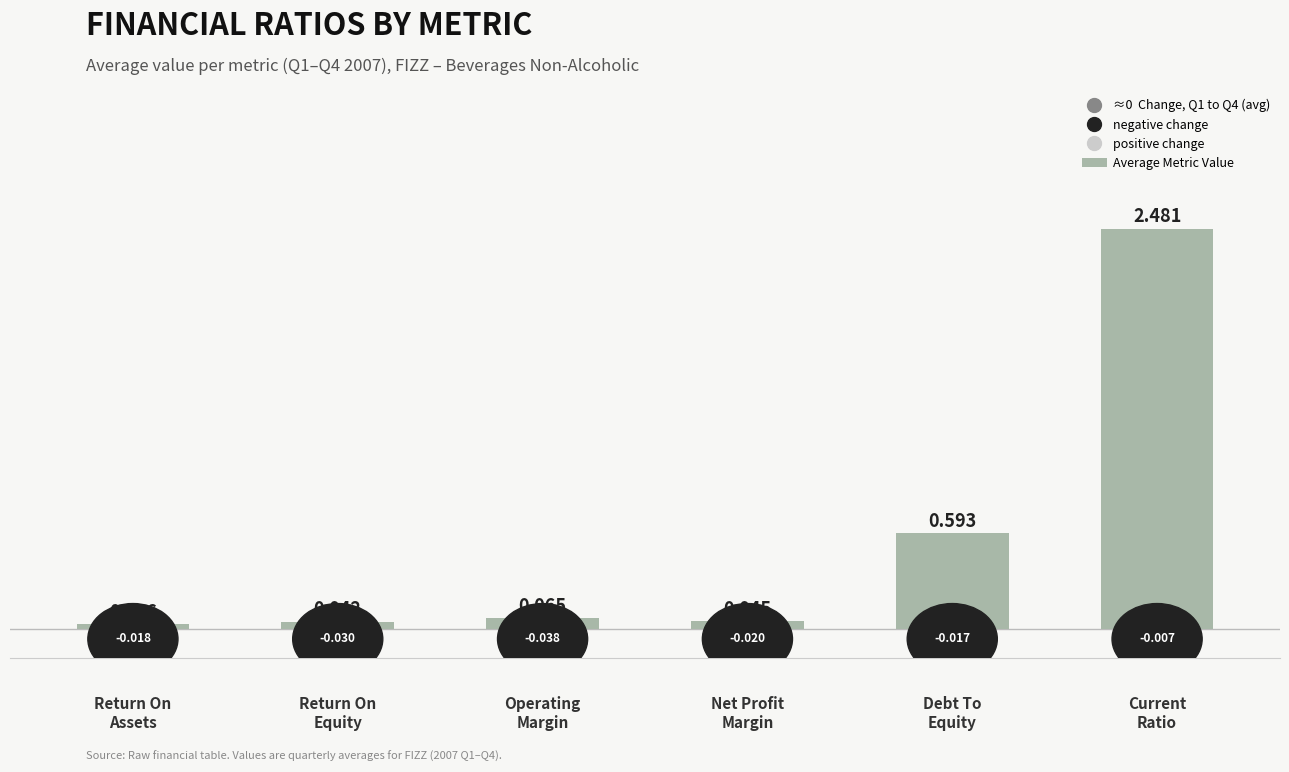

What is the label of the 6th bar from the left?

Current
Ratio